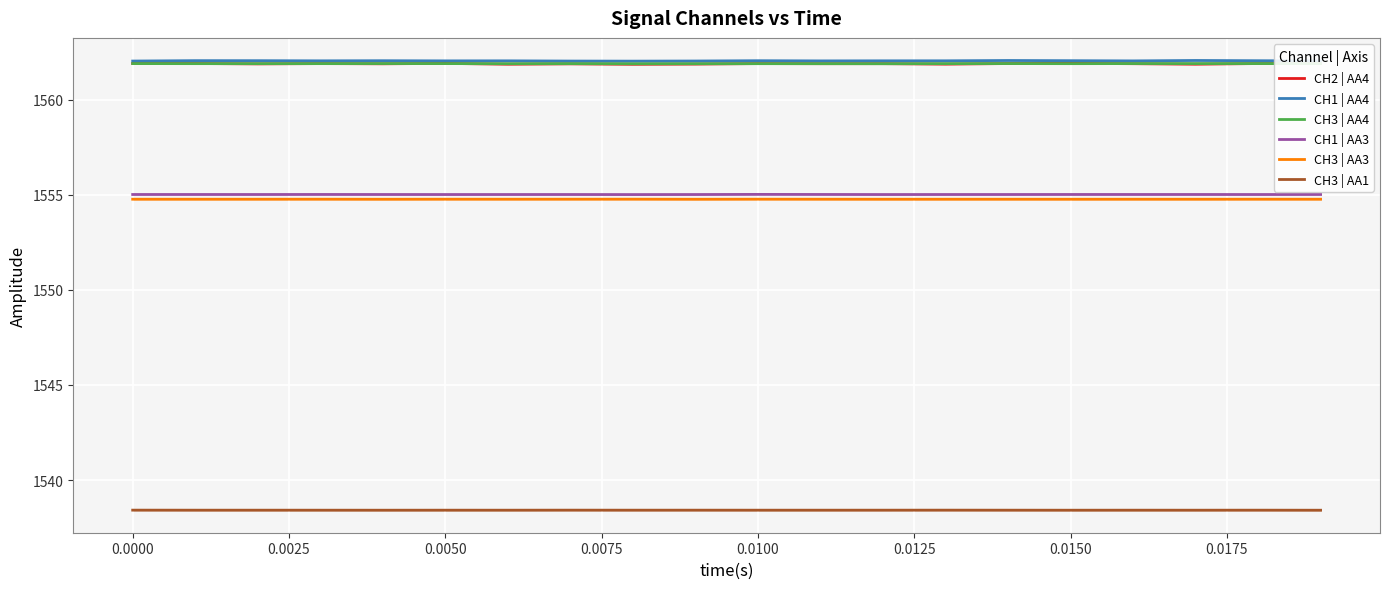

What is the highest value of the CH2 | AA4 series?

1561.9